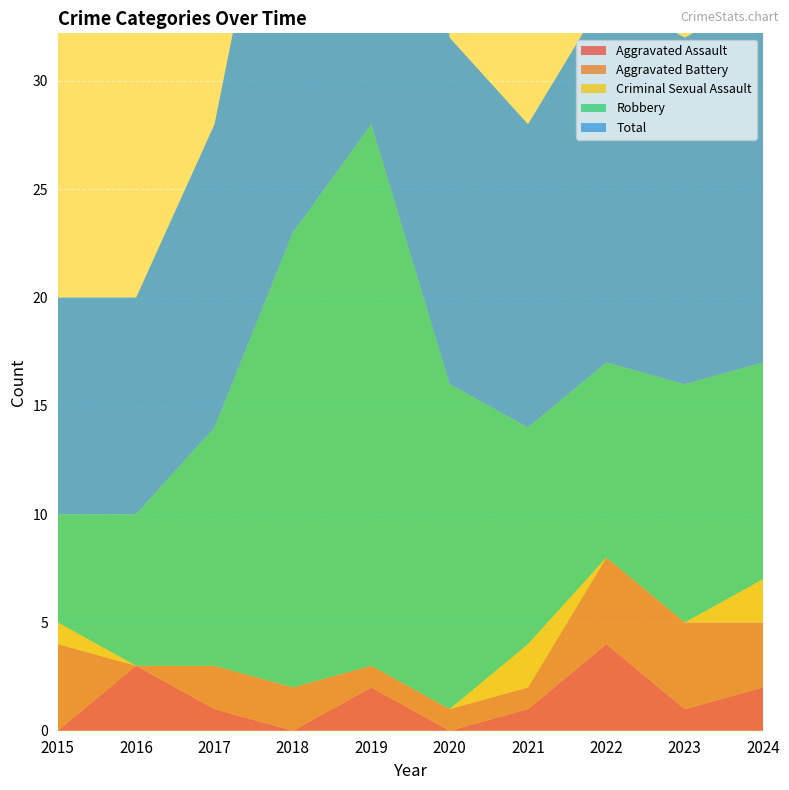

Reading right to left, what are all the values shown in this chart?

Aggravated Assault: 2024=2	2023=1	2022=4	2021=1	2020=0	2019=2	2018=0	2017=1	2016=3	2015=0
Aggravated Battery: 2024=3	2023=4	2022=4	2021=1	2020=1	2019=1	2018=2	2017=2	2016=0	2015=4
Criminal Sexual Assault: 2024=2	2023=0	2022=0	2021=2	2020=0	2019=0	2018=0	2017=0	2016=0	2015=1
Robbery: 2024=10	2023=11	2022=9	2021=10	2020=15	2019=25	2018=21	2017=11	2016=7	2015=5
Total: 2024=17	2023=16	2022=17	2021=14	2020=16	2019=28	2018=23	2017=14	2016=10	2015=10